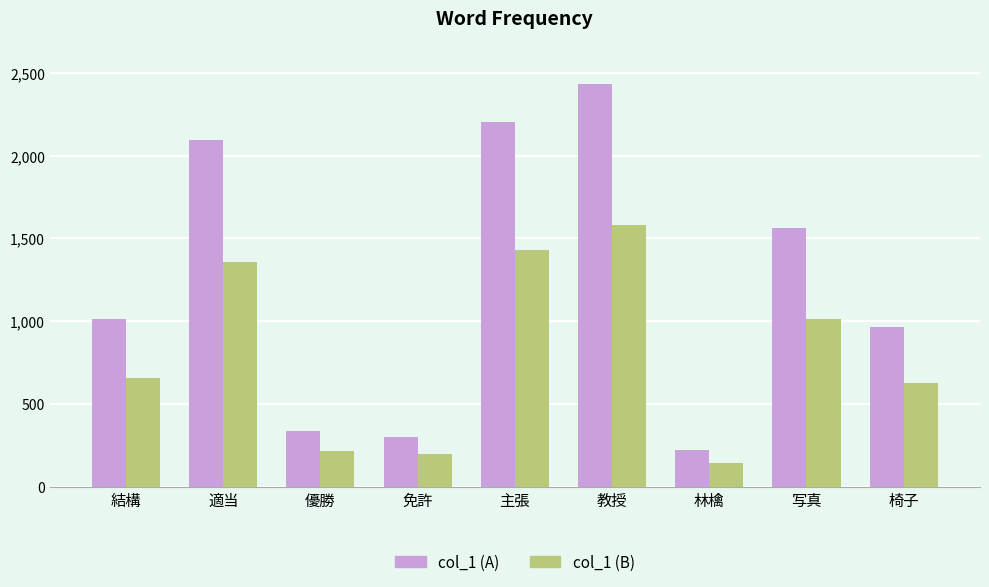

The value of col_1 (A) at 林檎 is 76.3. True or false?

False